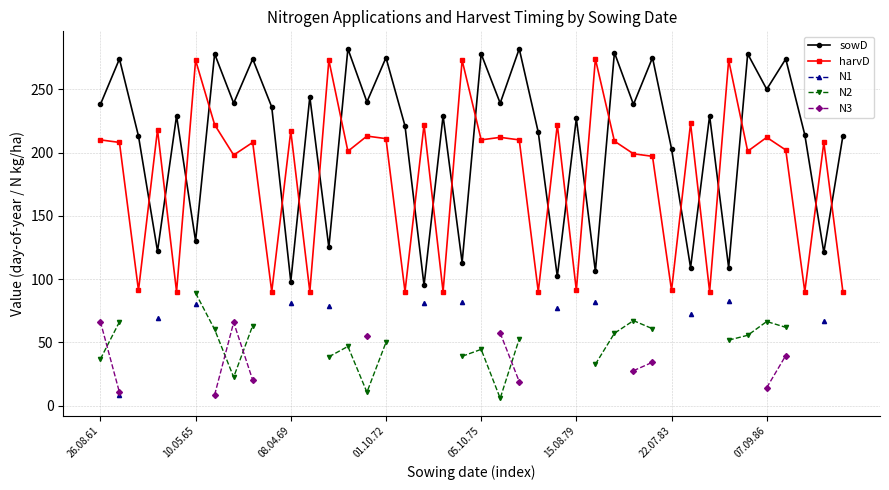

What is the average value of the sowD series?

210